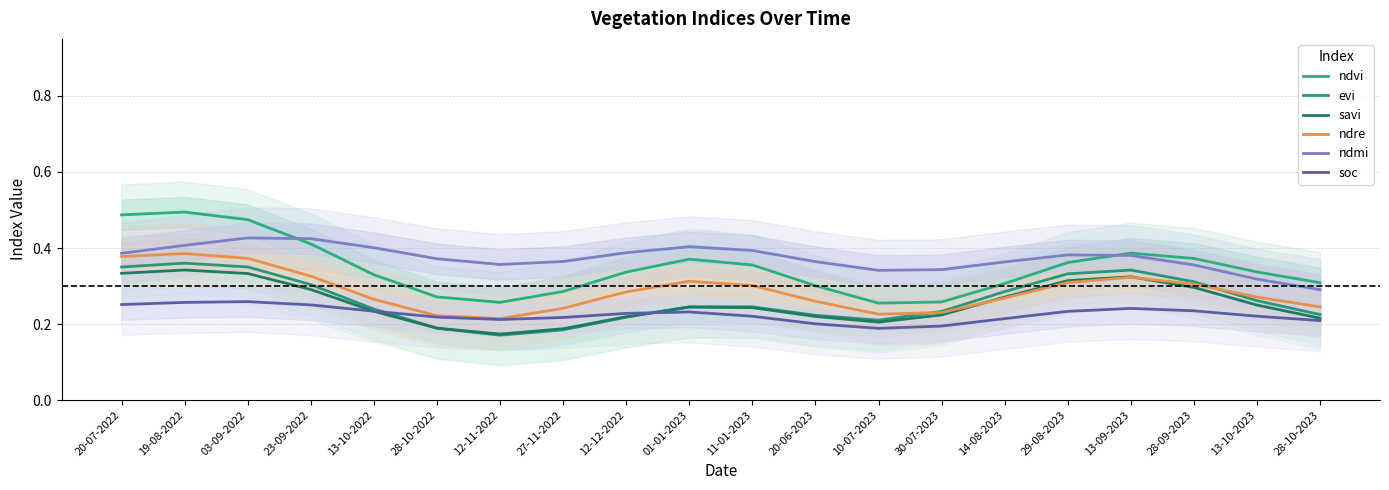

What is the sum of all ndvi values?

7.0